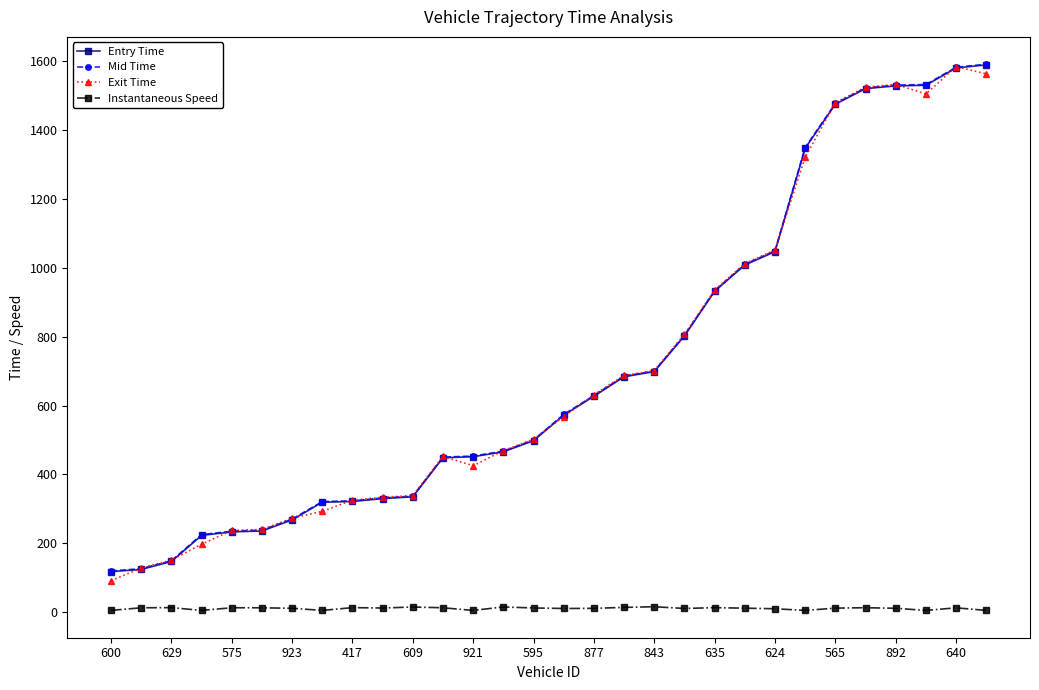

What is the value of the Exit Time point at the 26th from the left?

1524.3